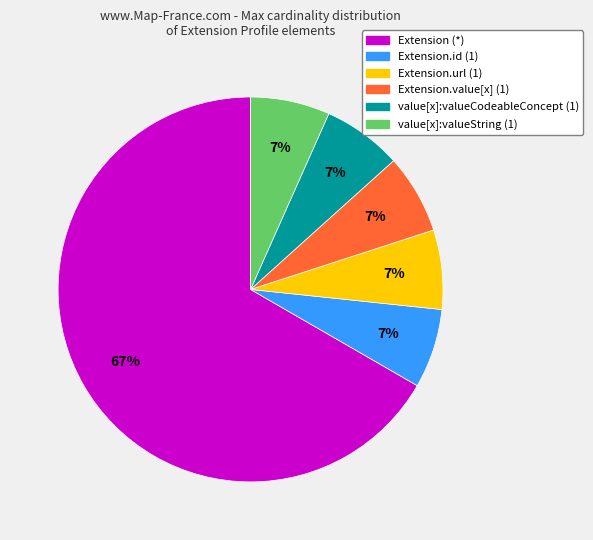

Does any single category account for the majority?

Yes